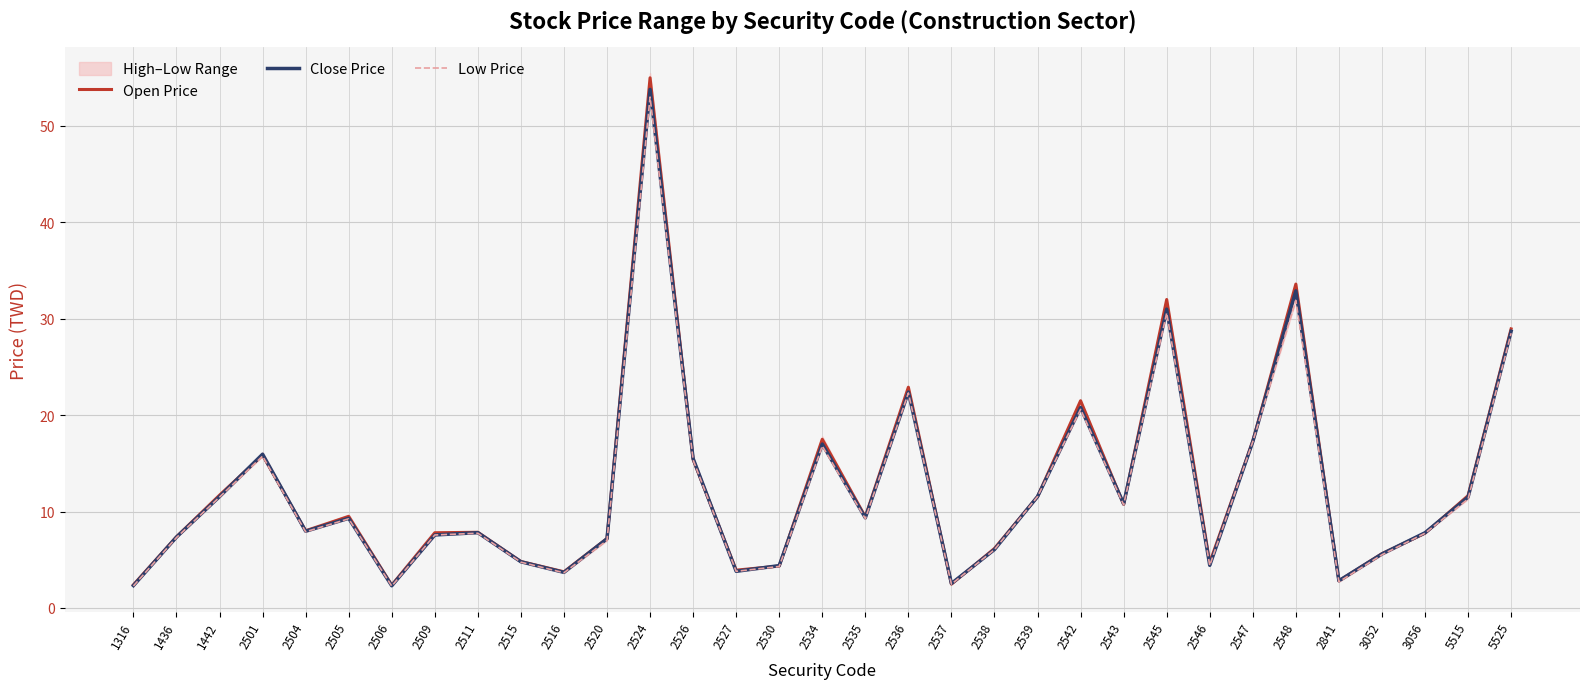

Rank the series by their average value, from lowest to highest.

Low Price, Close Price, Open Price